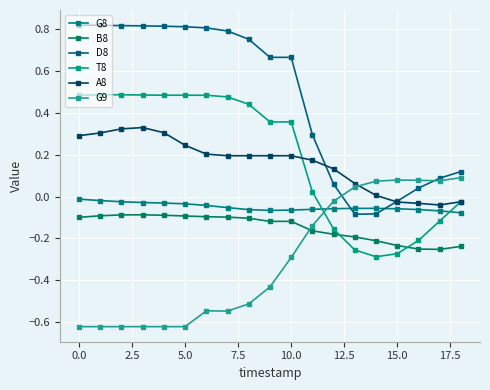

What is the value of the D8 point at the 15th from the left?

-0.1